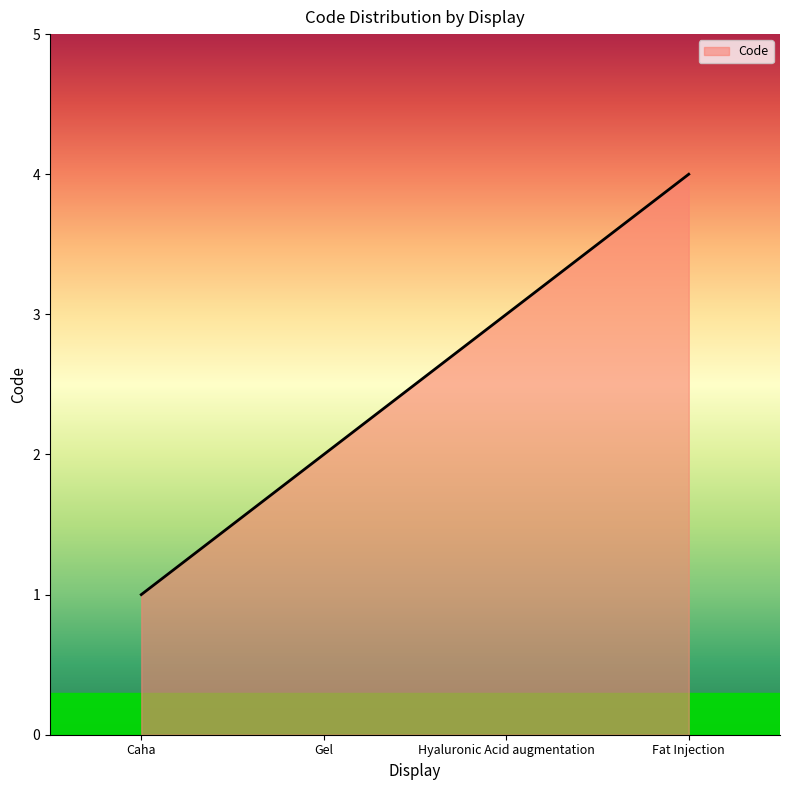

List the labels in order of value, largest first.

Fat Injection, Hyaluronic Acid augmentation, Gel, Caha